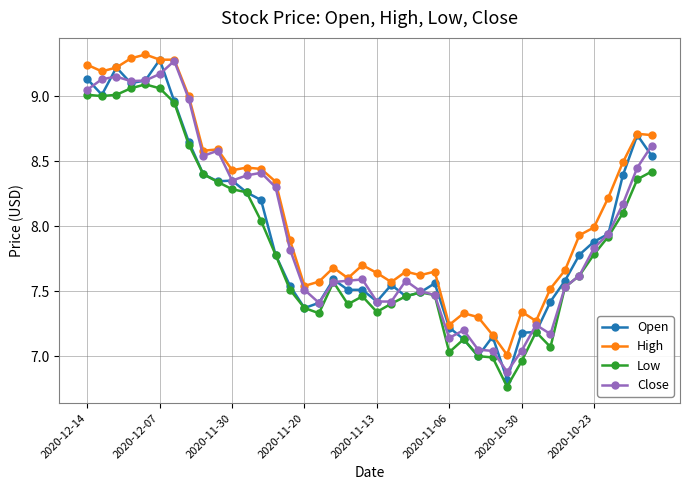

True or false: High and Low cross at least once.

False